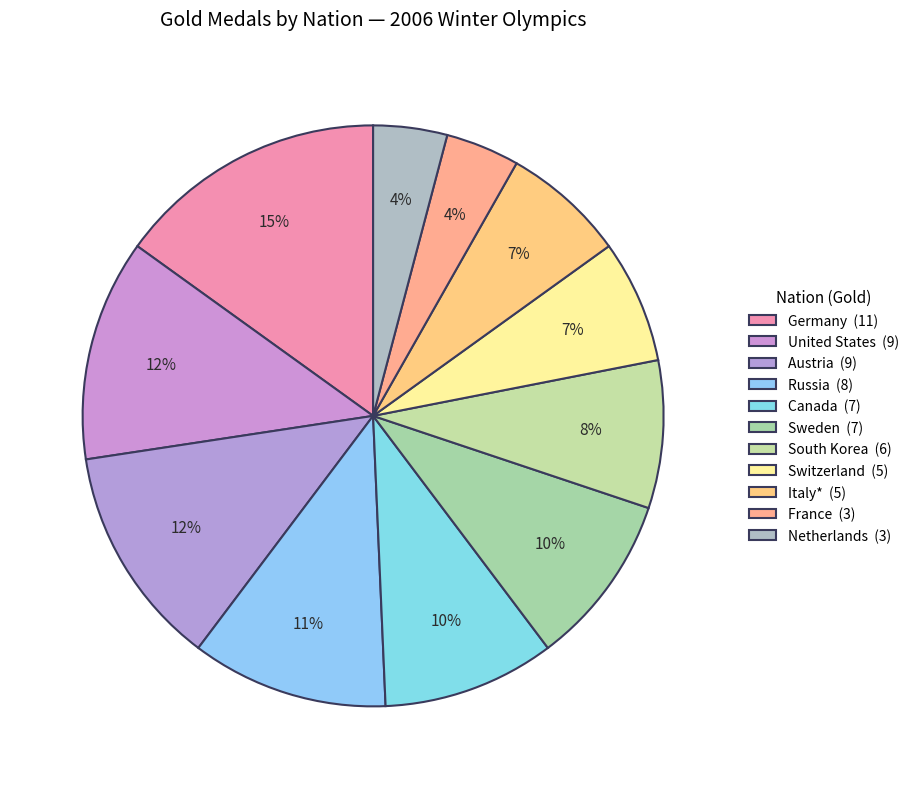

The Germany slice represents 5% of the pie. True or false?

False